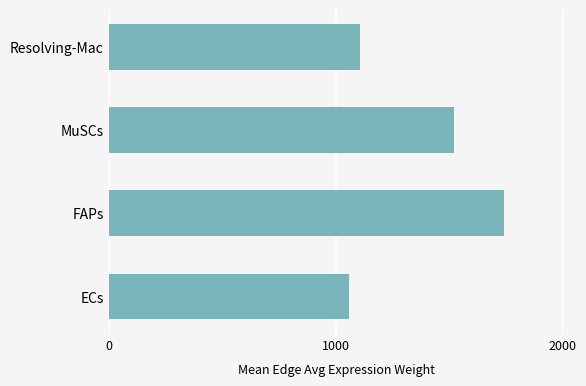

List the labels in order of value, largest first.

FAPs, MuSCs, Resolving-Mac, ECs